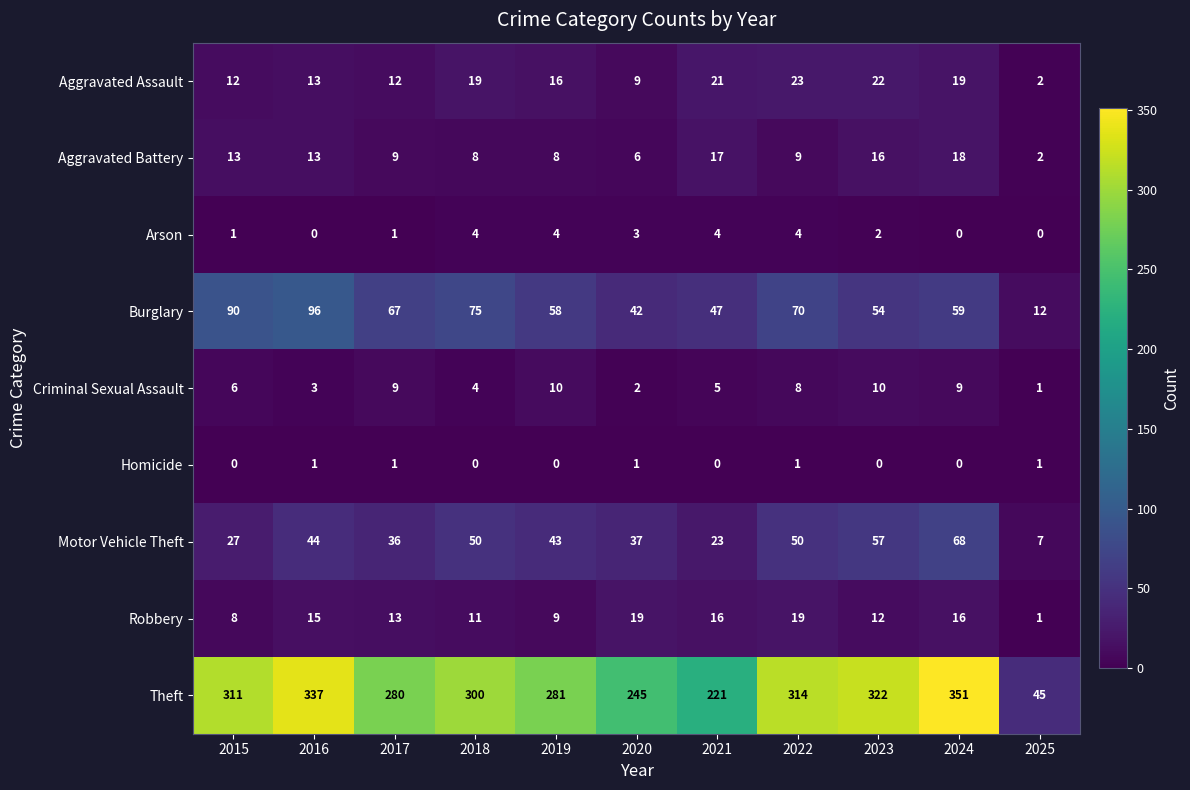

The value of Homicide at 2015 is 0. True or false?

True